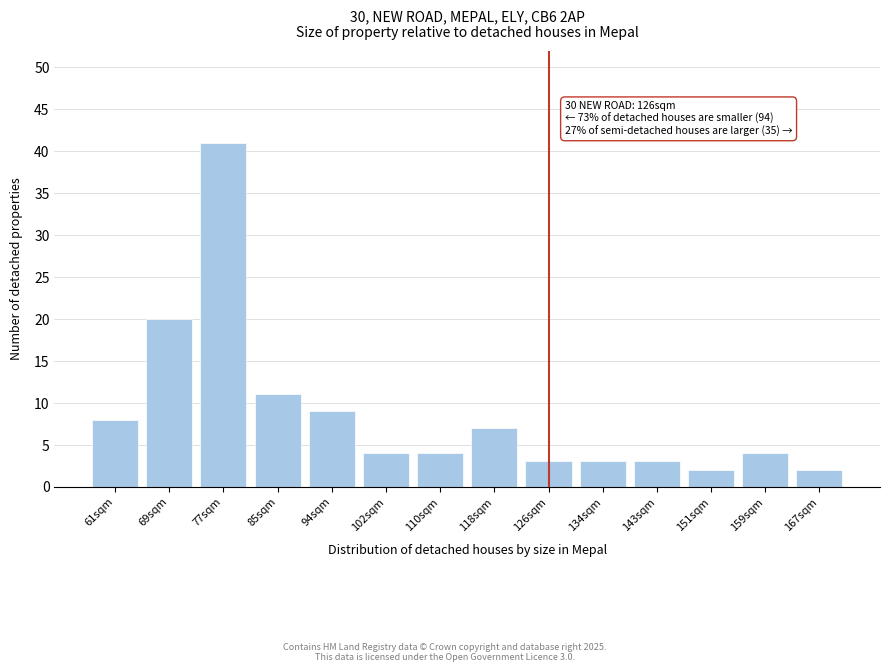

Reading left to right, transcribe all the data shown in this chart.

61sqm=8	69sqm=20	77sqm=41	85sqm=11	94sqm=9	102sqm=4	110sqm=4	118sqm=7	126sqm=3	134sqm=3	143sqm=3	151sqm=2	159sqm=4	167sqm=2